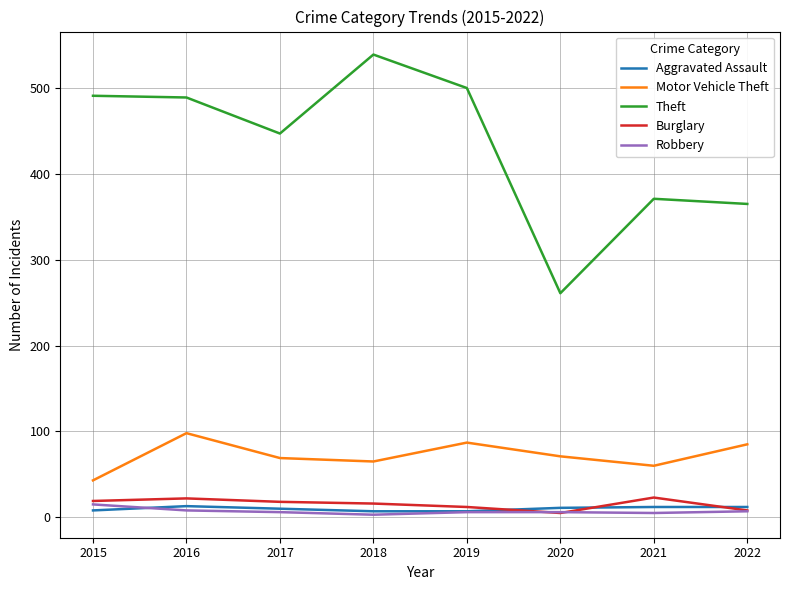

What is the average value of the Motor Vehicle Theft series?

72